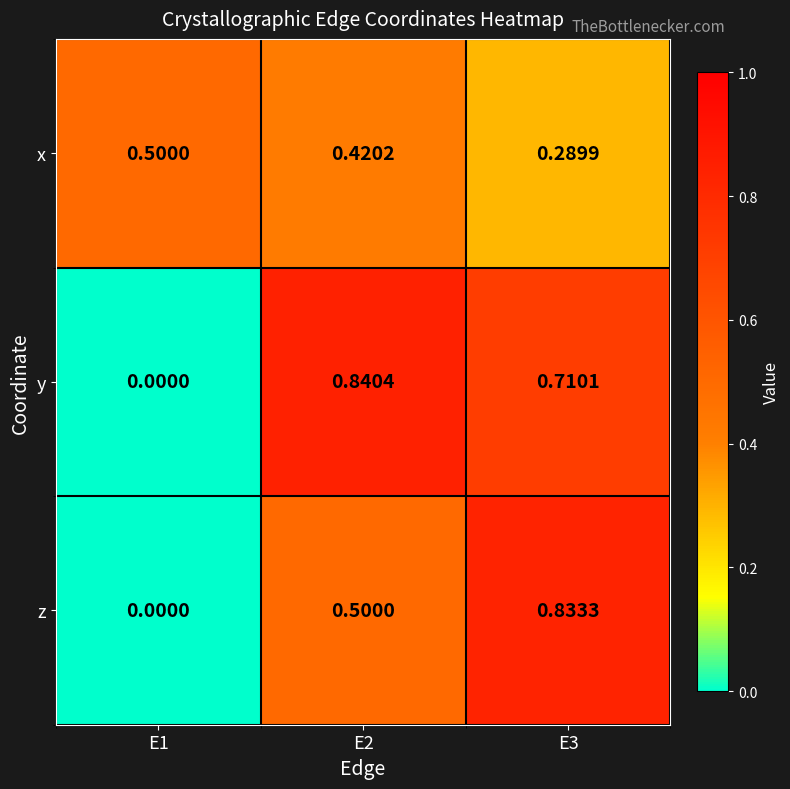

Which series changed the most between E1 and E2?

y